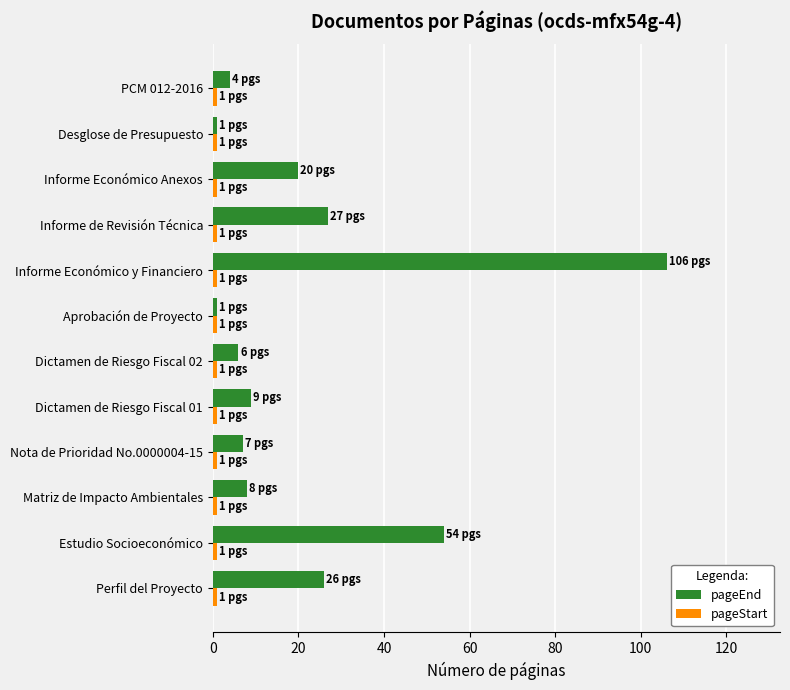

Which series has the widest spread of values?

pageEnd